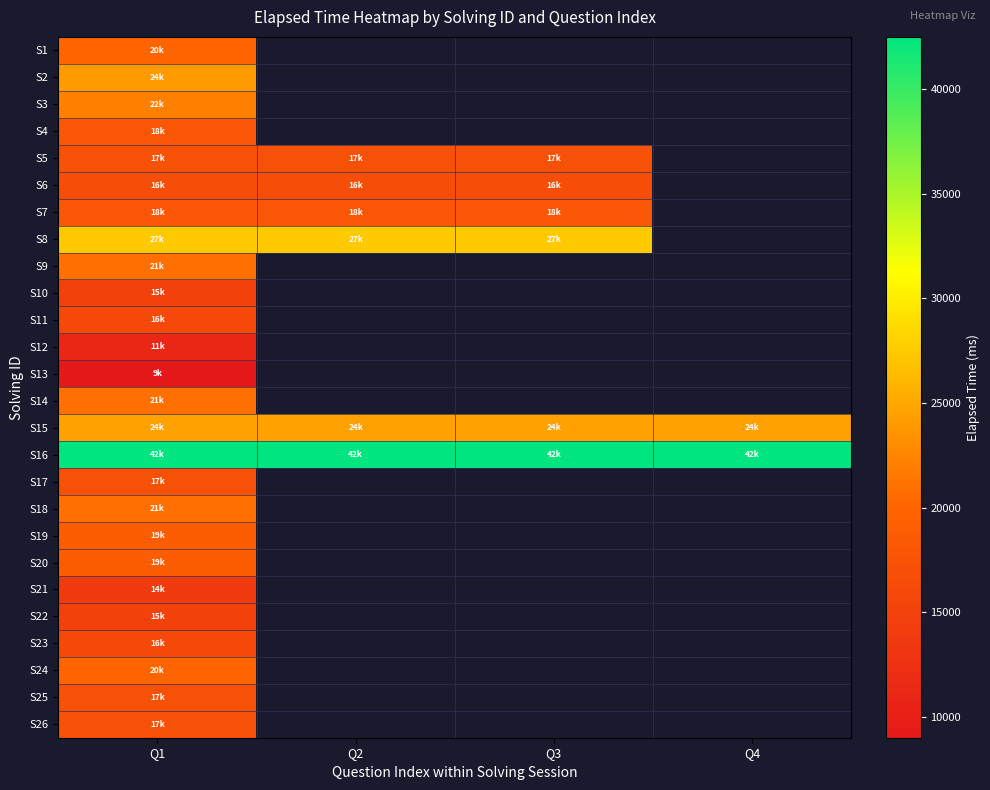

What is the smallest value displayed?

9000.0